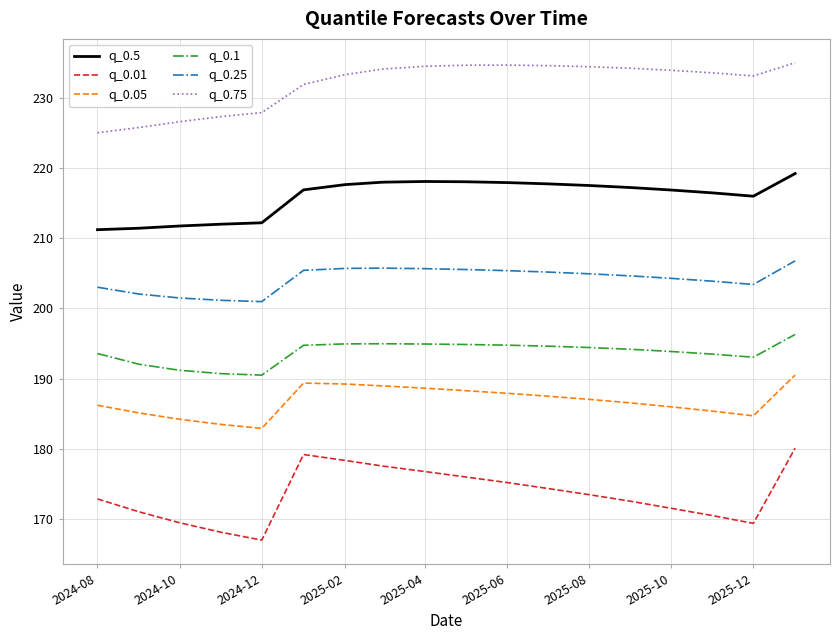

How many series are shown in this chart?

6